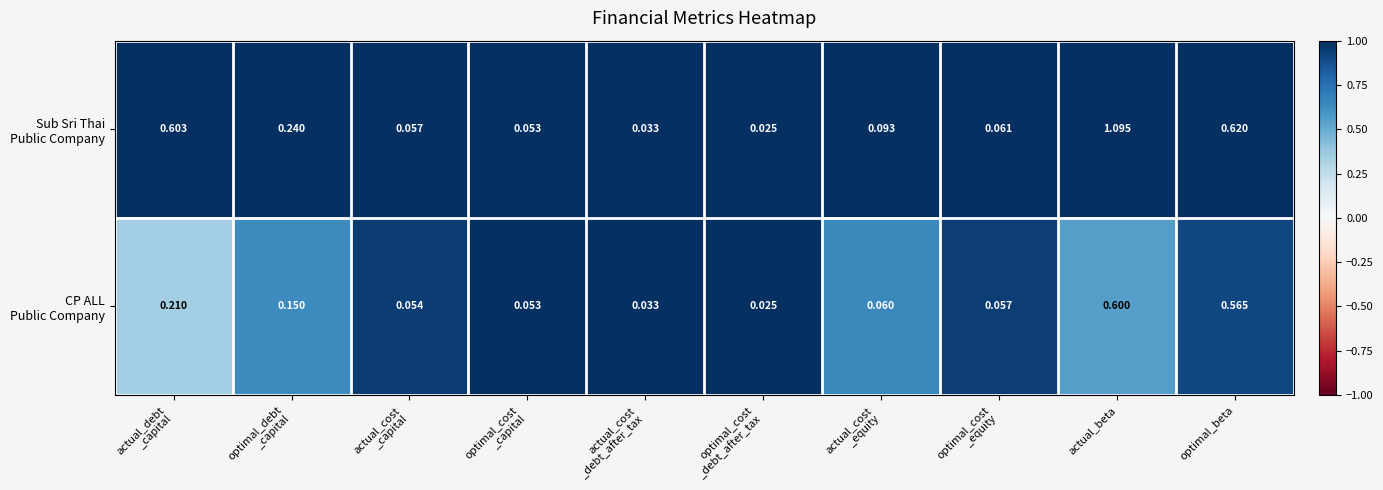

At which category does the chart reach its peak across all series?

actual_beta